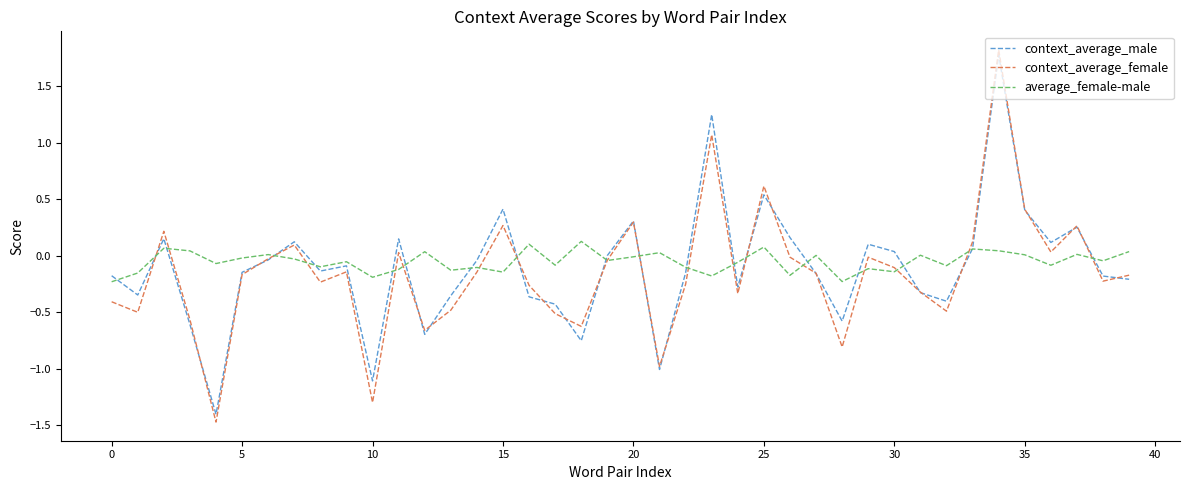

What is the smallest value displayed?

-1.5